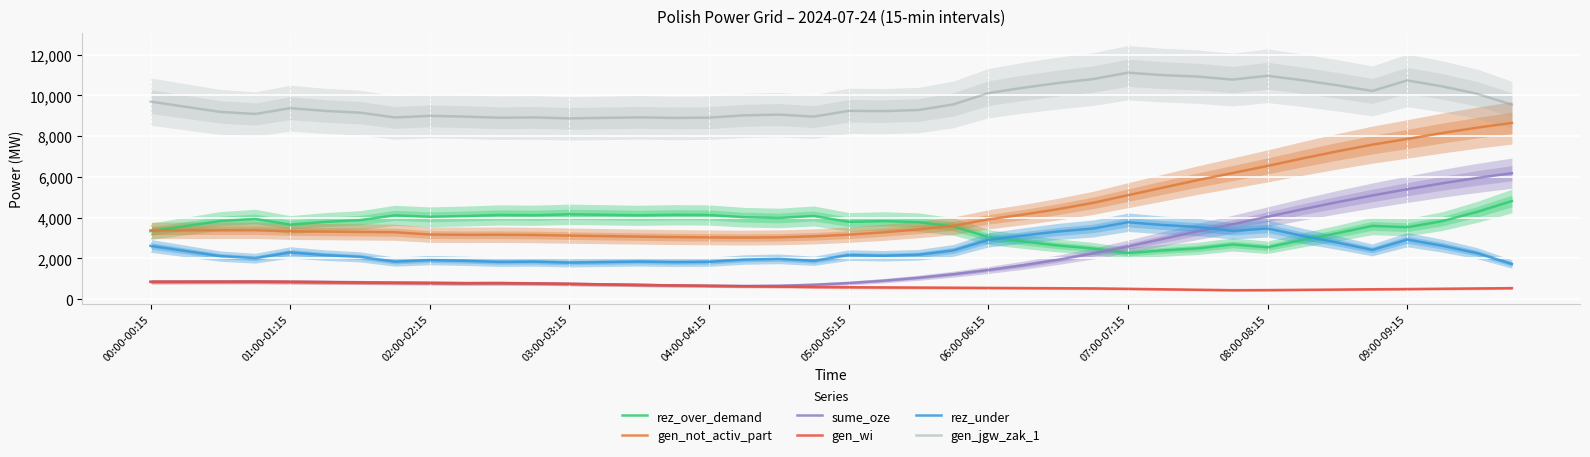

True or false: sume_oze and gen_jgw_zak_1 cross at least once.

False